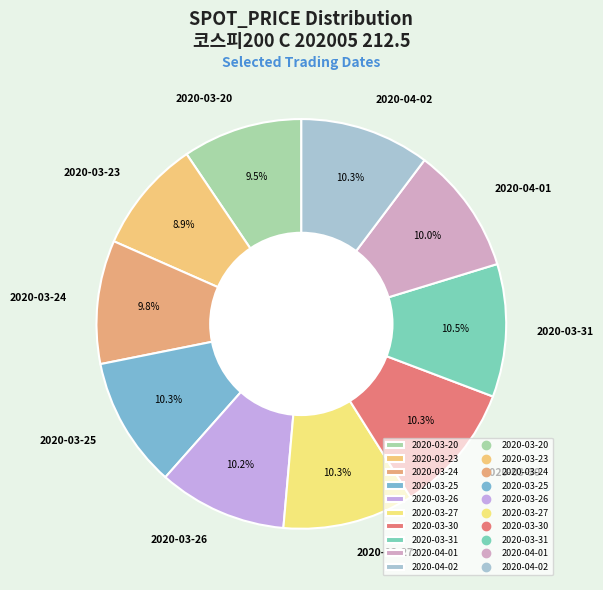

Which has a higher value, 2020-03-26 or 2020-03-23?

2020-03-26